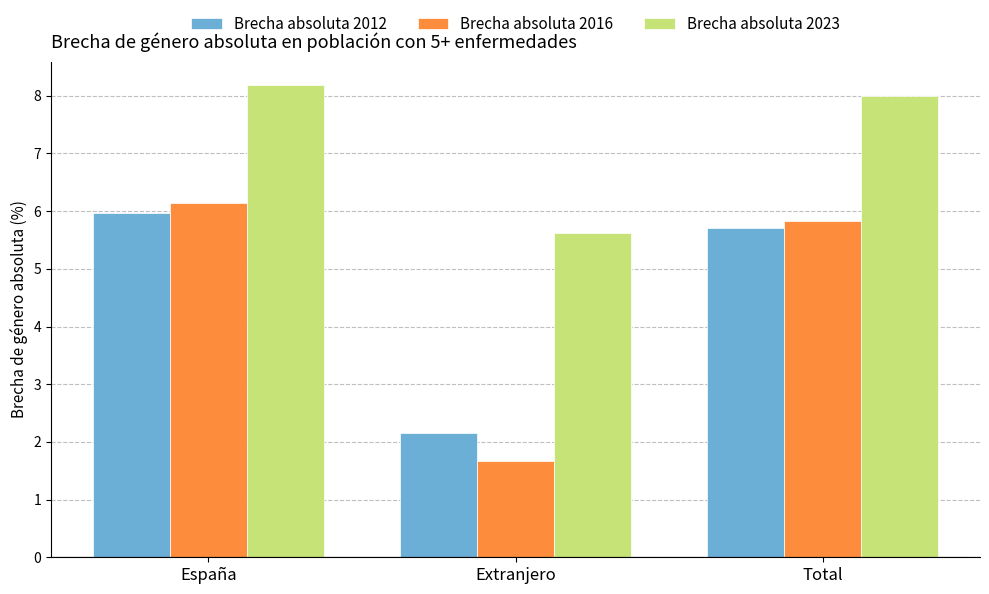

What are all the series names shown in the legend?

Brecha absoluta 2012, Brecha absoluta 2016, Brecha absoluta 2023